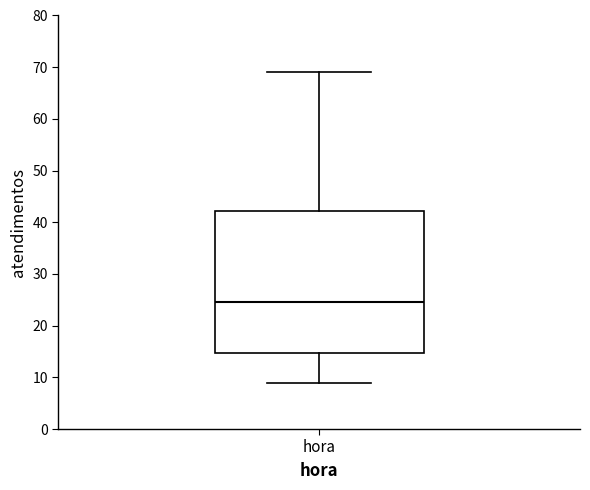

Read this box plot against the y-axis: the position of the median line, the range covered by the box, and the ends of both whiskers. The values are not printed on the chart, so give them approximately, as read against the axis.

median 25, box 15 to 42, whiskers 9 to 69